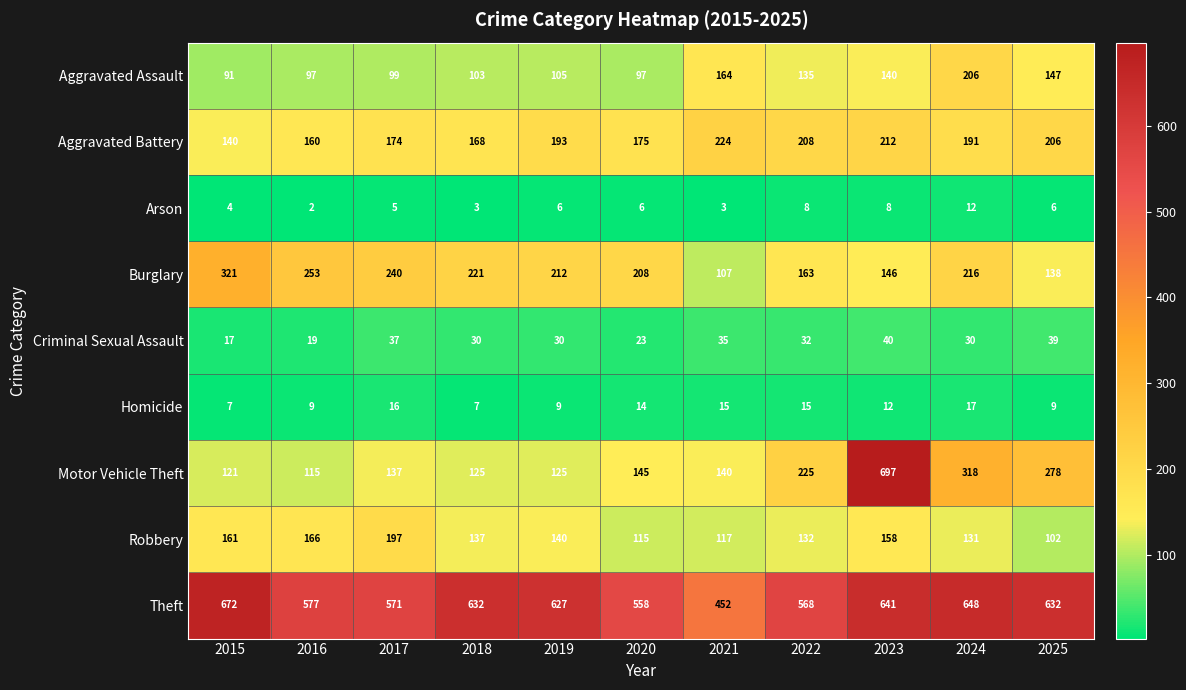

Is it true that Arson equals 6 at 2015?

False